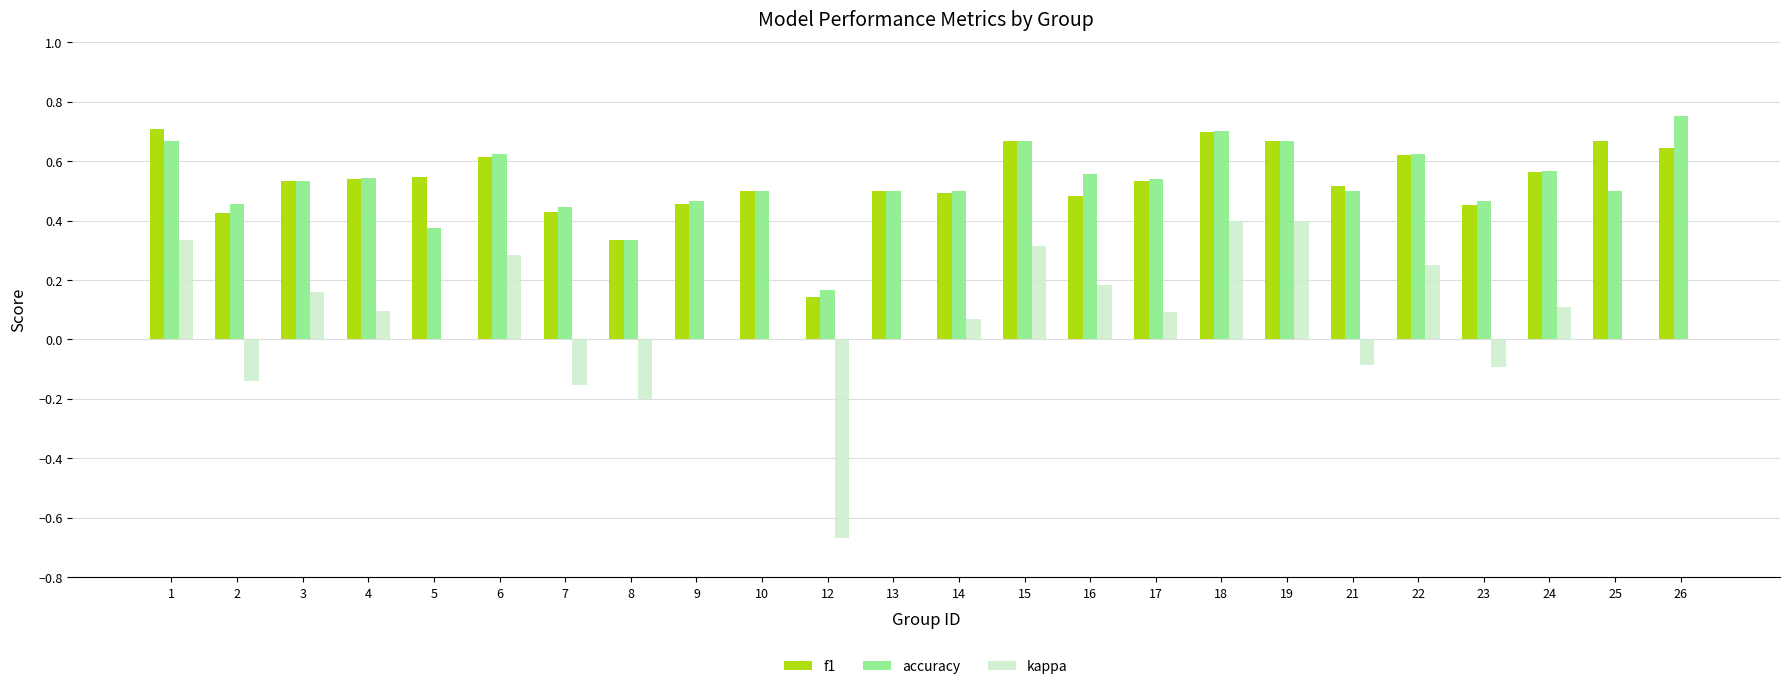

Does the chart contain stacked bars?

No